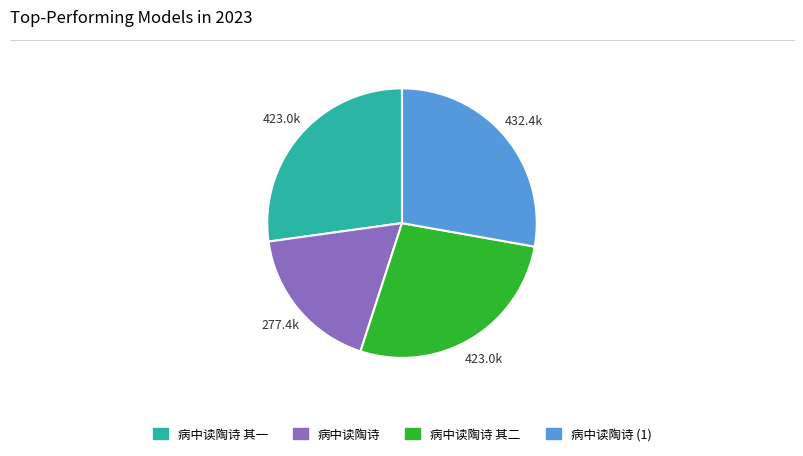

Is there any slice that represents more than half of the pie?

No